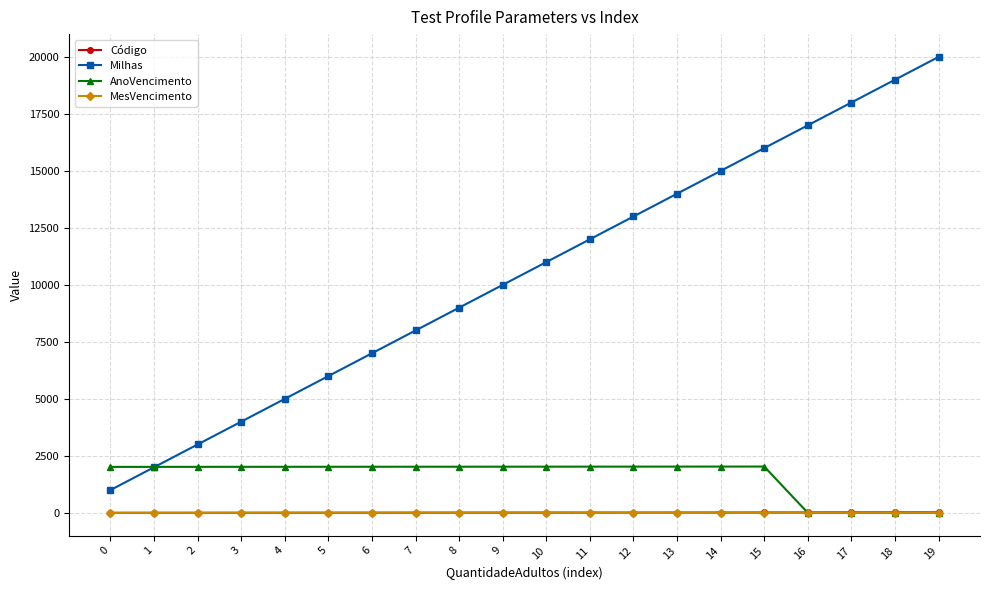

Which series has the largest total across all categories?

Milhas